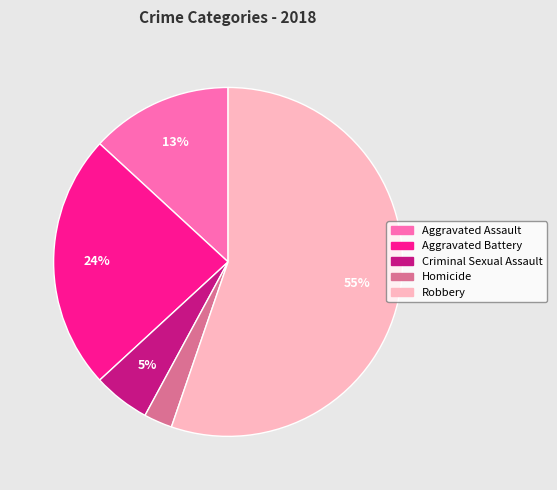

Which has a higher value, Robbery or Homicide?

Robbery